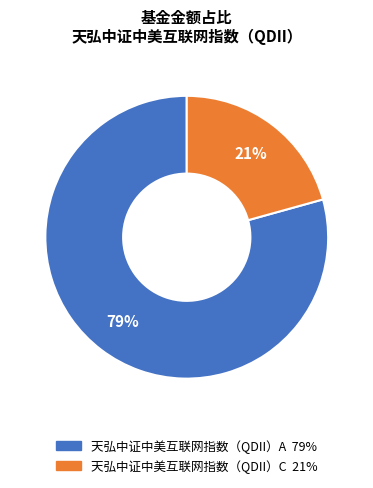

Is it true that 天弘中证中美互联网指数（QDII）A is 79% of the pie?

True